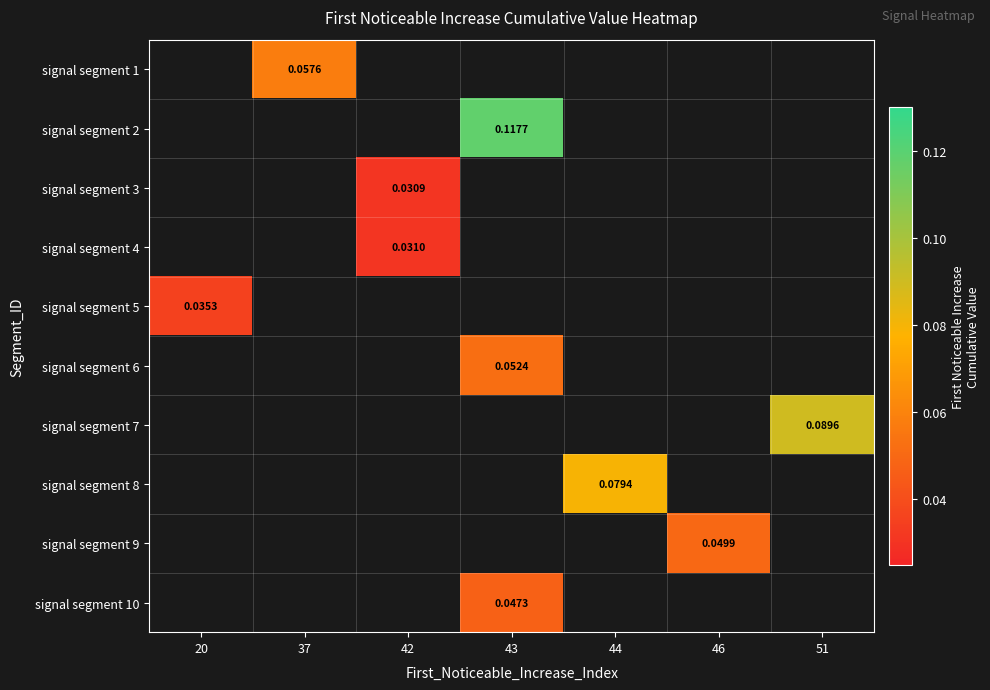

At which label does signal segment 2 first exceed 0?

43